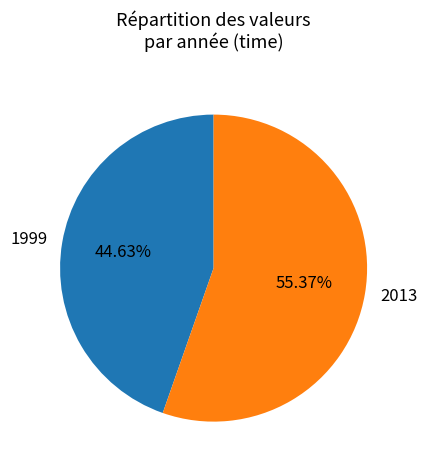

What is the total percentage of 2013 and 1999?

100.0%